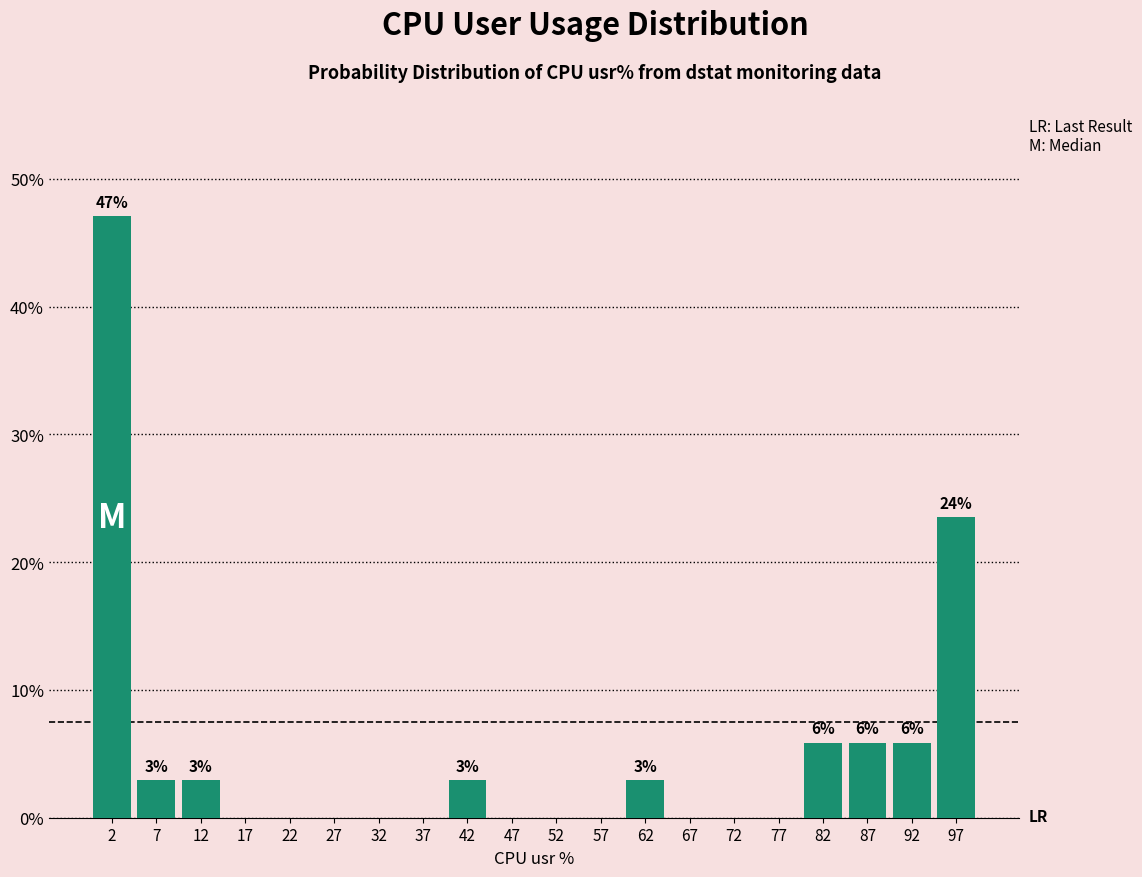

Which range on the x-axis has the tallest bar?

0 to 5